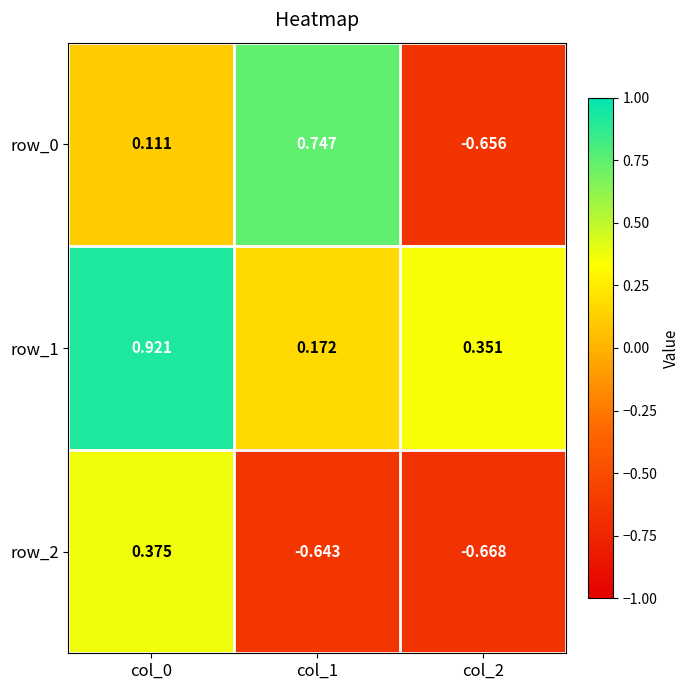

At which category is the sum across all series the highest?

col_0